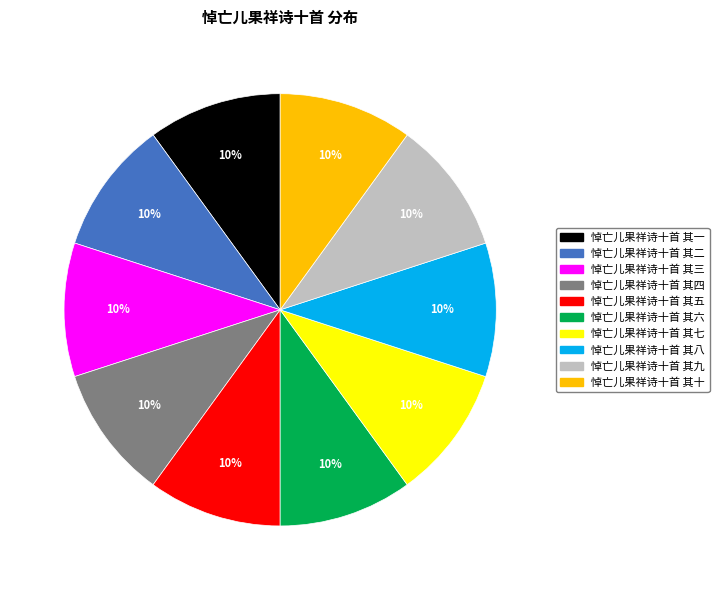

To the nearest percent, what percentage of the pie is 悼亡儿果祥诗十首 其五?

10%